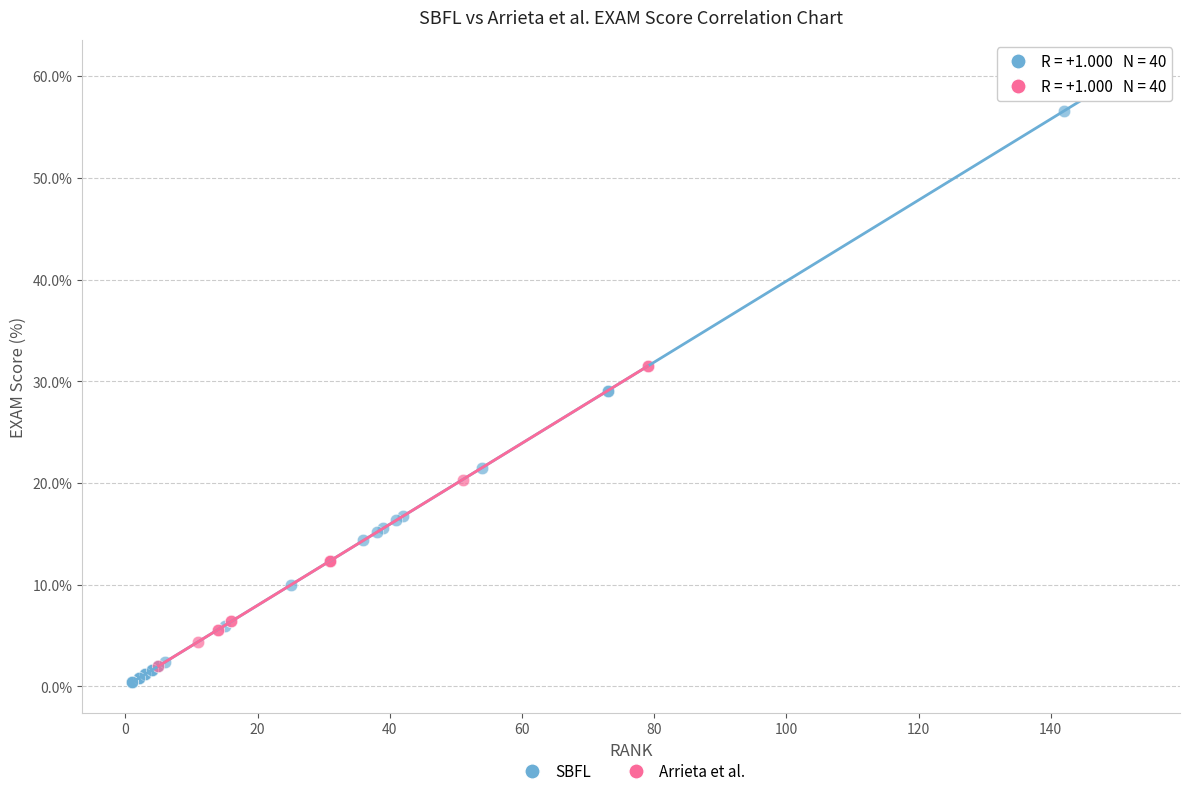

Which series reaches the minimum Y coordinate?

SBFL